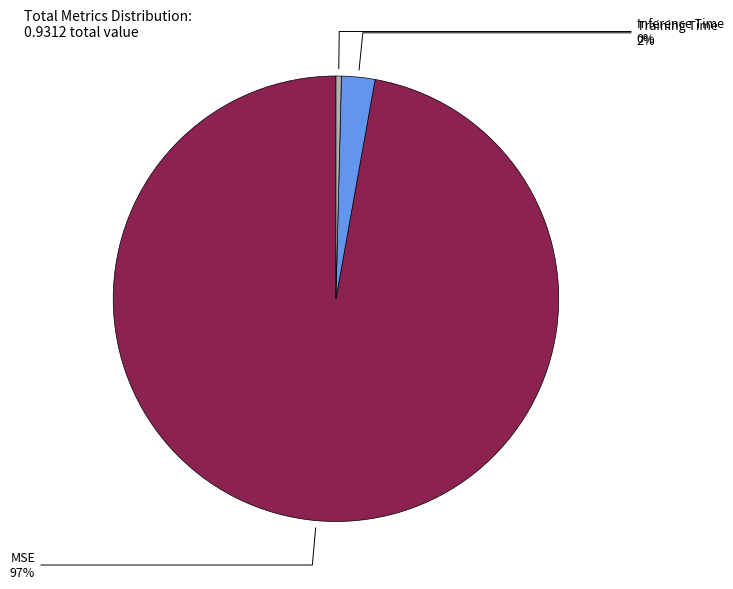

Is the sum of MSE and Inference Time greater than half?

Yes